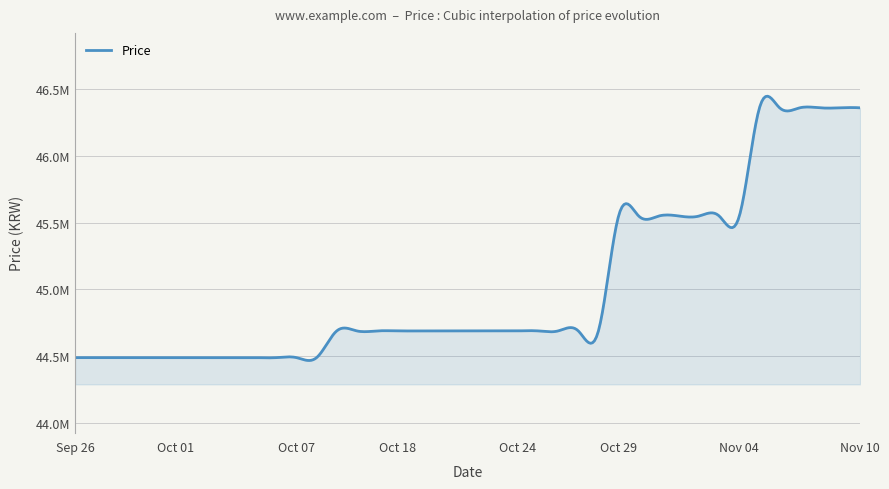

Does the chart have visible grid lines?

Yes